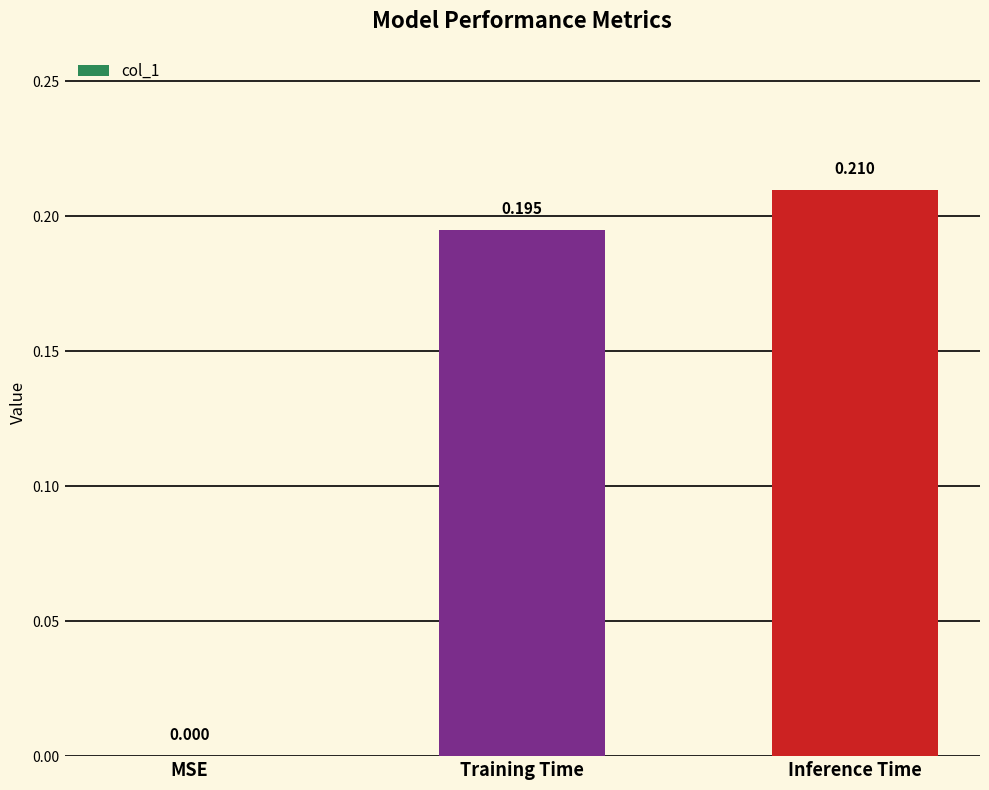

Where is the data nearest to the value 0?

MSE